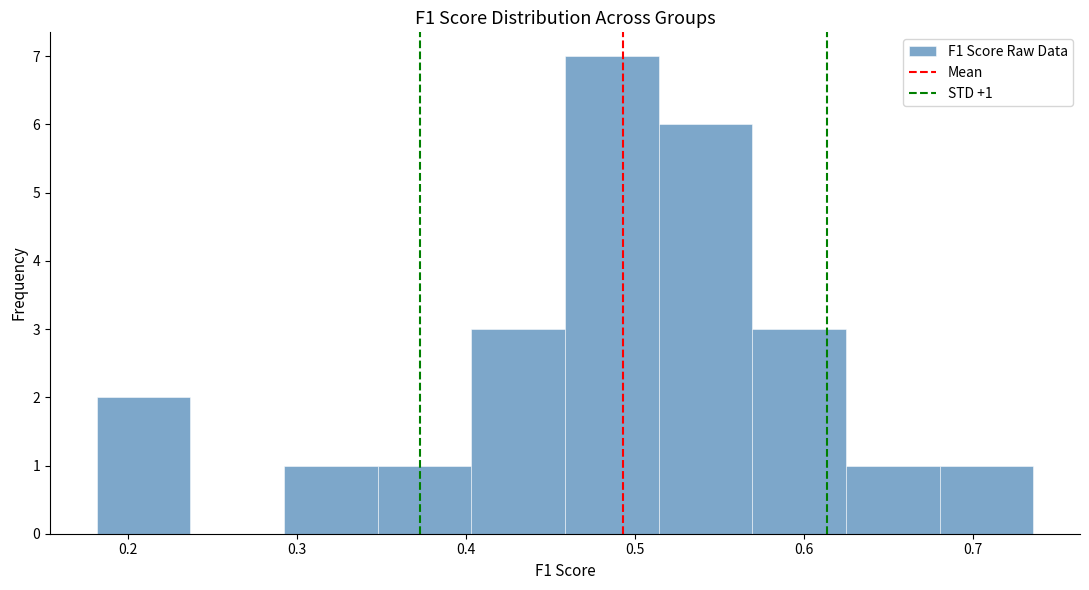

Which range on the x-axis has the tallest bar?

0.46 to 0.51